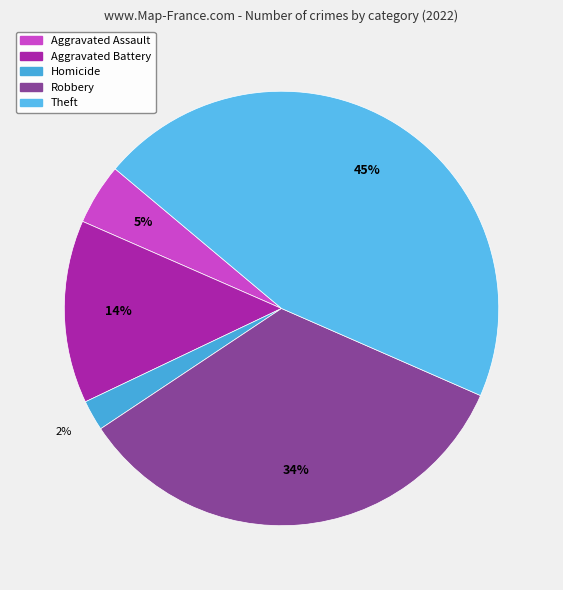

How many slices are in this pie chart?

5